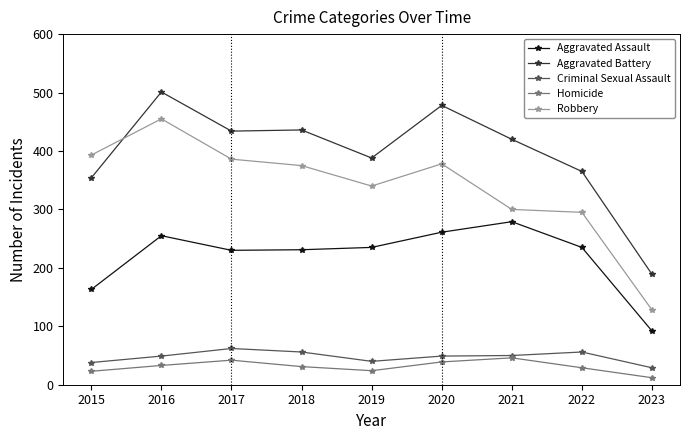

True or false: Robbery and Homicide intersect in this chart.

False